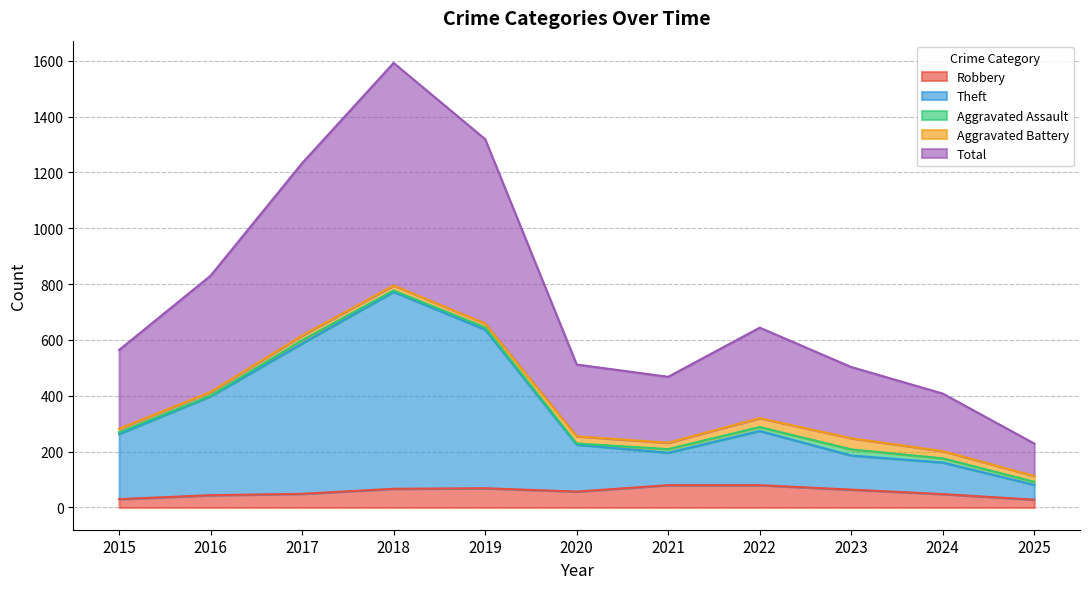

The Robbery series shows 57 at 2020. True or false?

True